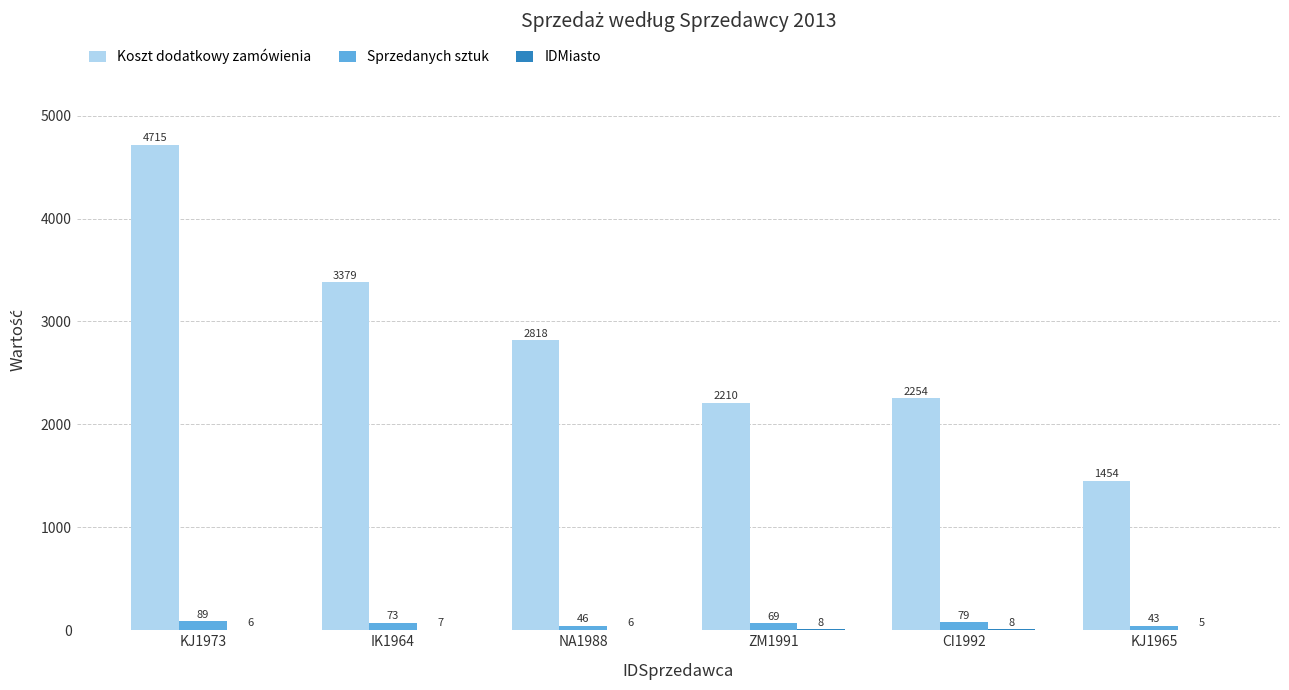

At which category is the sum across all series the highest?

KJ1973